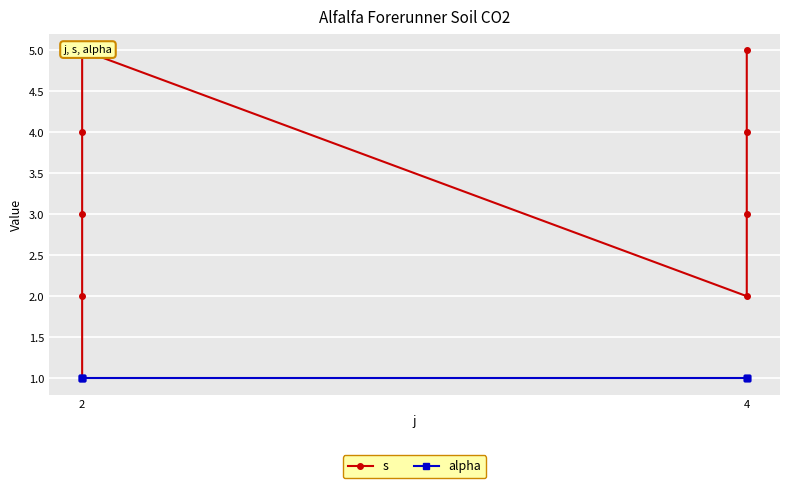

True or false: alpha and s cross at least once.

False